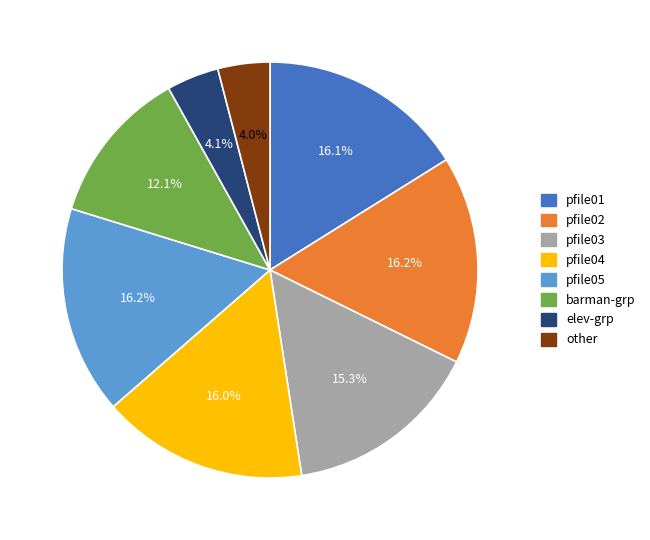

Which has a higher value, pfile02 or barman-grp?

pfile02